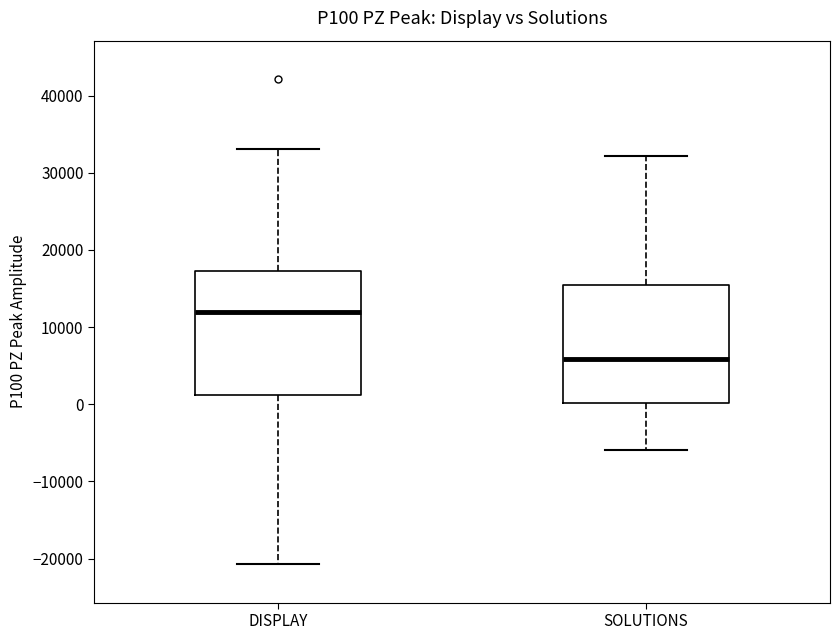

Reading left to right, transcribe this box plot: for each box, give where its median line is, the range the box spans, and where its two whiskers end, as read against the y-axis. The values are not printed on the chart, so give them approximately, as read against the axis.

DISPLAY: median 12000, box 1000 to 17000, whiskers -21000 to 33000
SOLUTIONS: median 6000, box 0 to 15000, whiskers -6000 to 32000